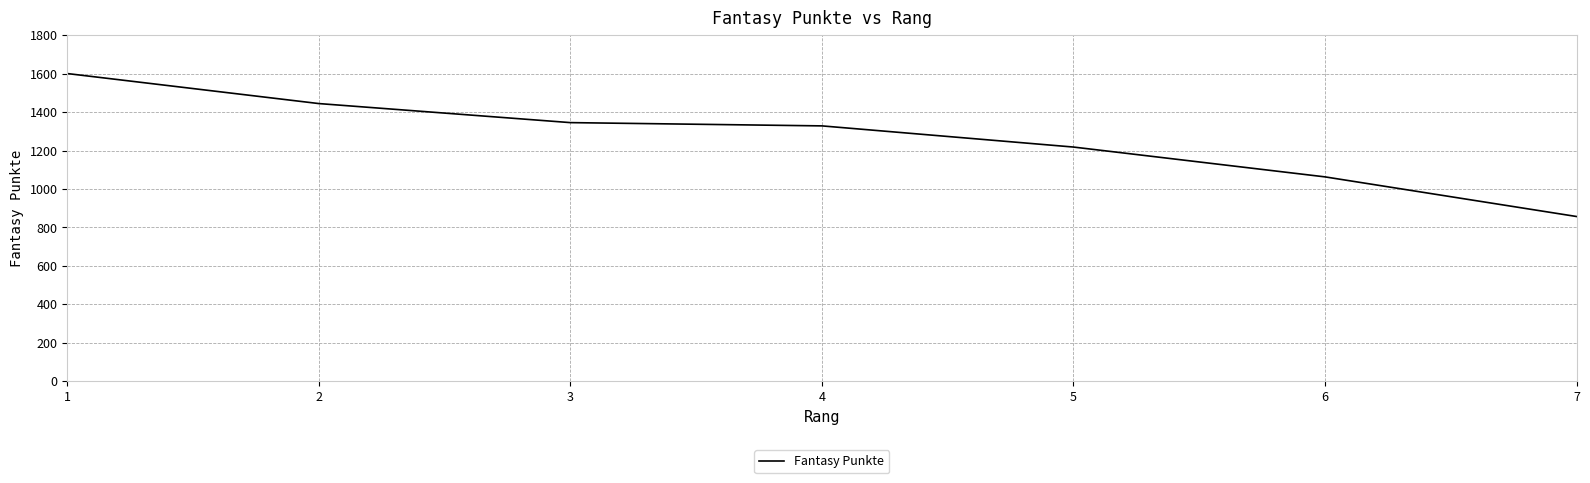

How many distinct data groups are displayed?

1